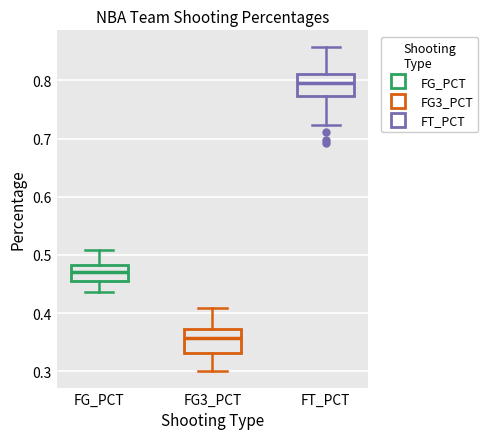

Reading left to right, transcribe this box plot: for each box, give where its median line is, the range the box spans, and where its two whiskers end, as read against the y-axis. The values are not printed on the chart, so give them approximately, as read against the axis.

FG_PCT: median 0.47, box 0.46 to 0.48, whiskers 0.44 to 0.51
FG3_PCT: median 0.36, box 0.33 to 0.37, whiskers 0.30 to 0.41
FT_PCT: median 0.80, box 0.77 to 0.81, whiskers 0.72 to 0.86